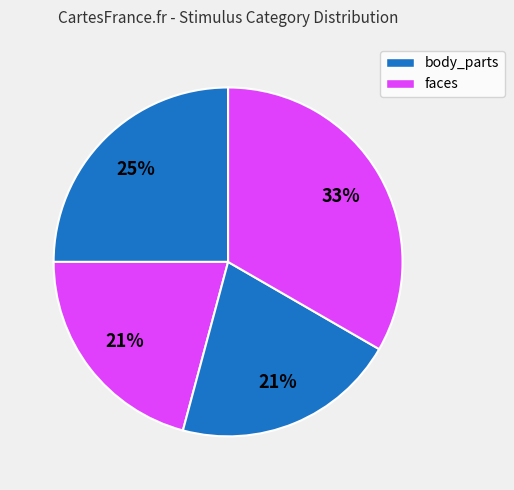

Count the number of slices in the pie.

4